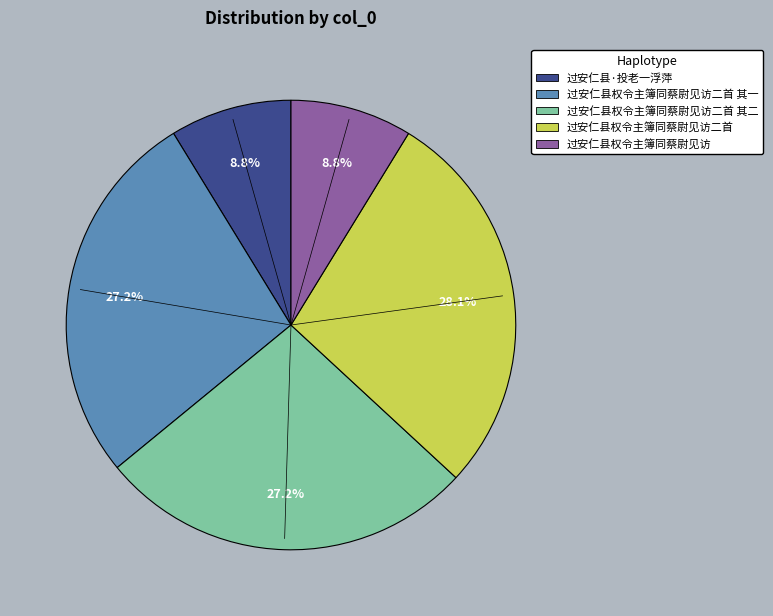

How many slices are in this pie chart?

5